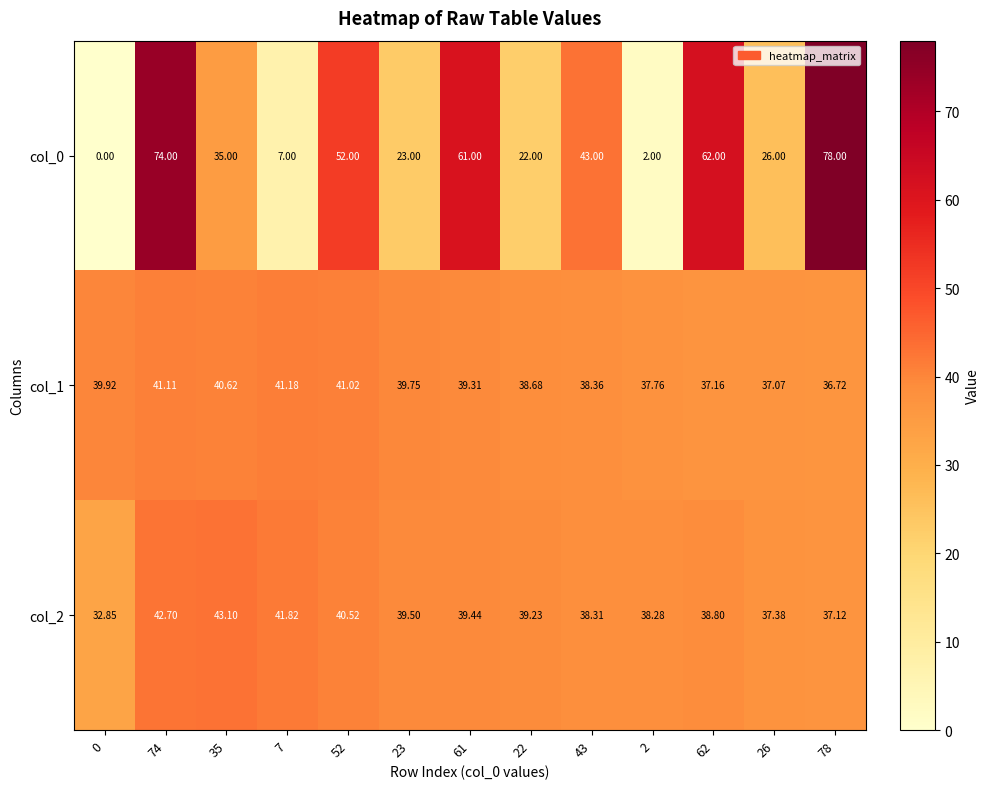

Is the value of col_0 at 26 greater than the value of col_2 at 23?

No